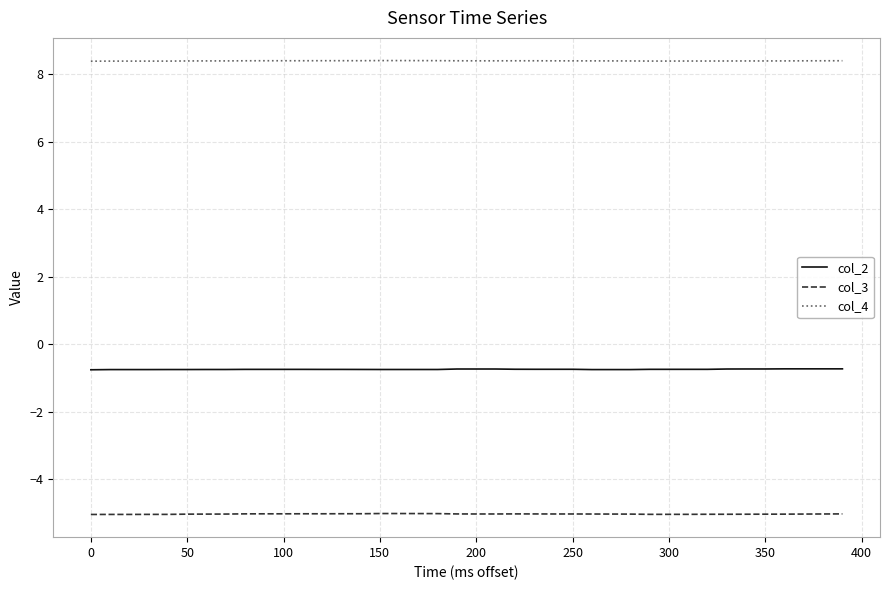

How many categories are shown in the chart?

40